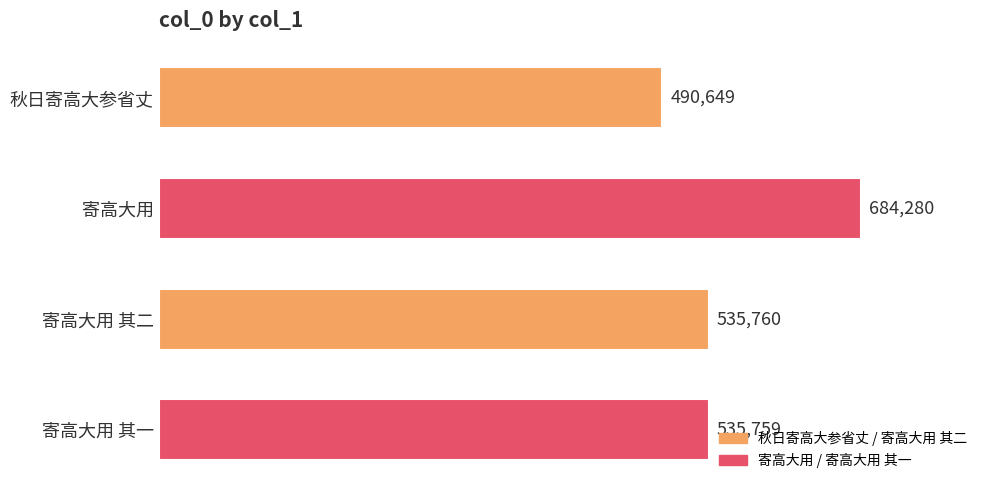

Where is the data nearest to the value 587464?

寄高大用 其二